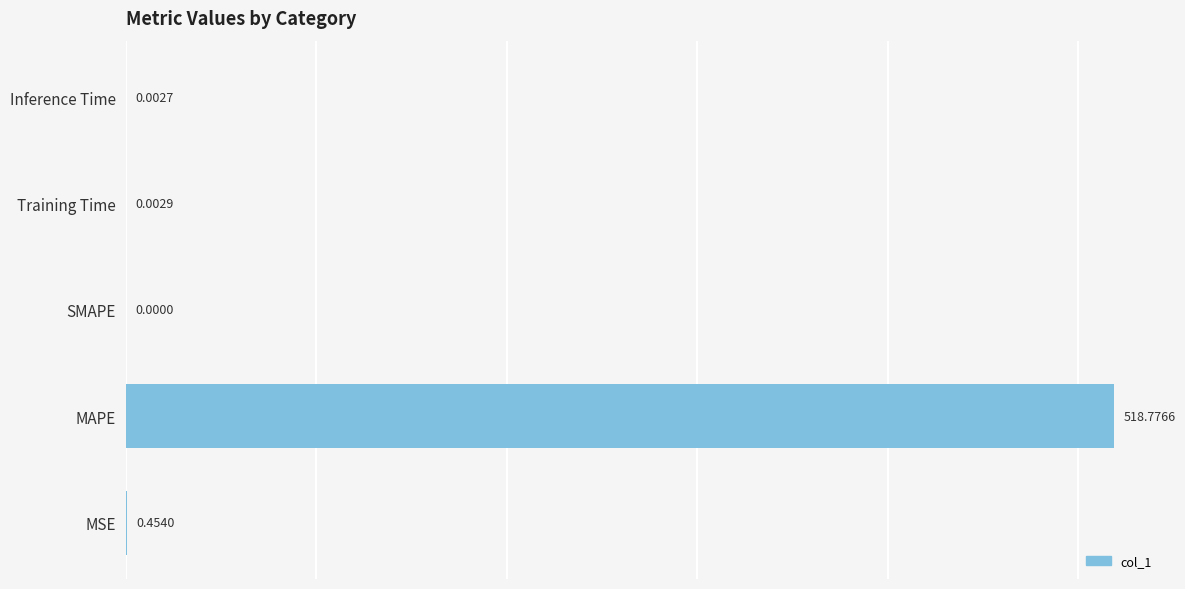

What is the sum of all values?

519.2